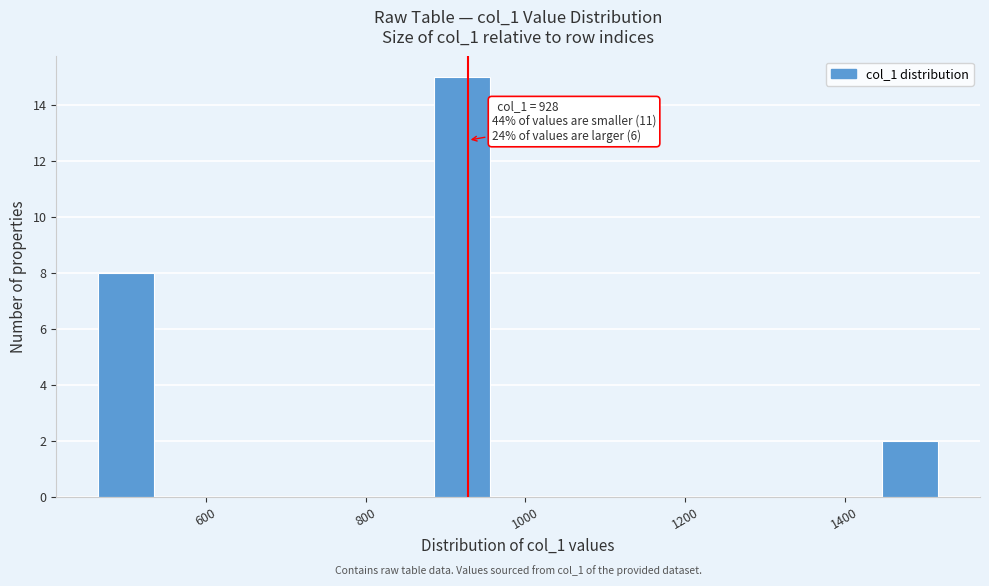

Around what value on the x-axis is the tallest bar? Give the approximate position of its centre, as read against the axis.

920